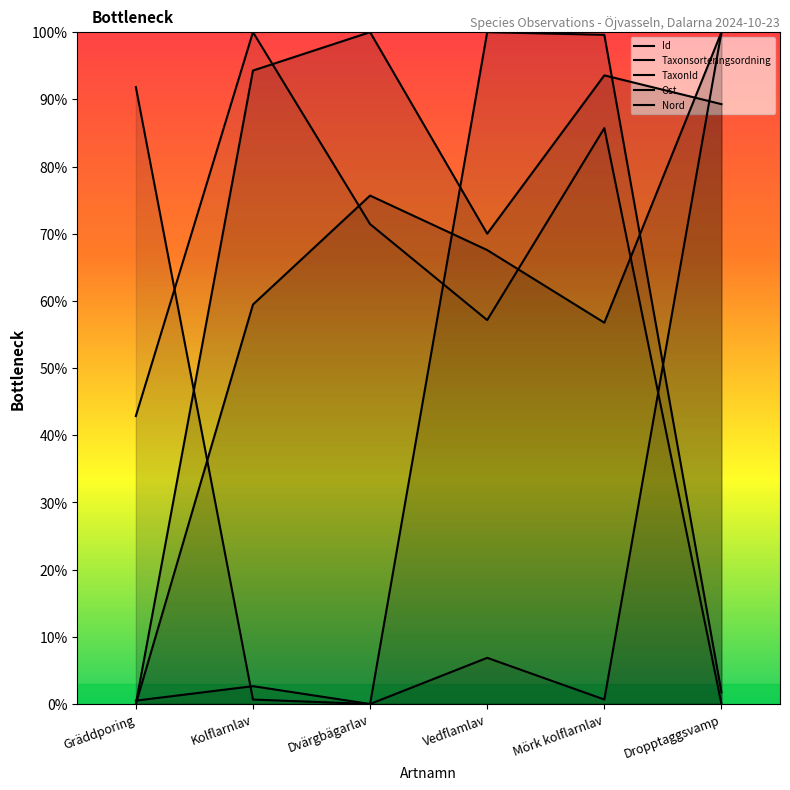

What is the sum of all Ost values?

447.1